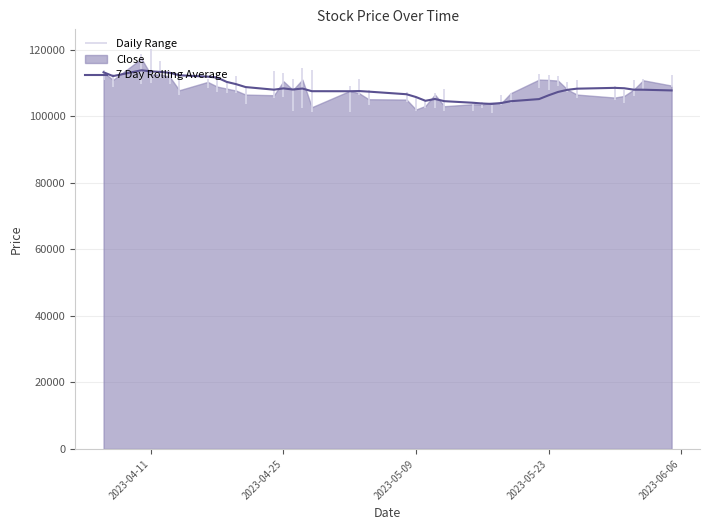

What is the lowest value of the 7 Day Rolling Average series?

103685.7